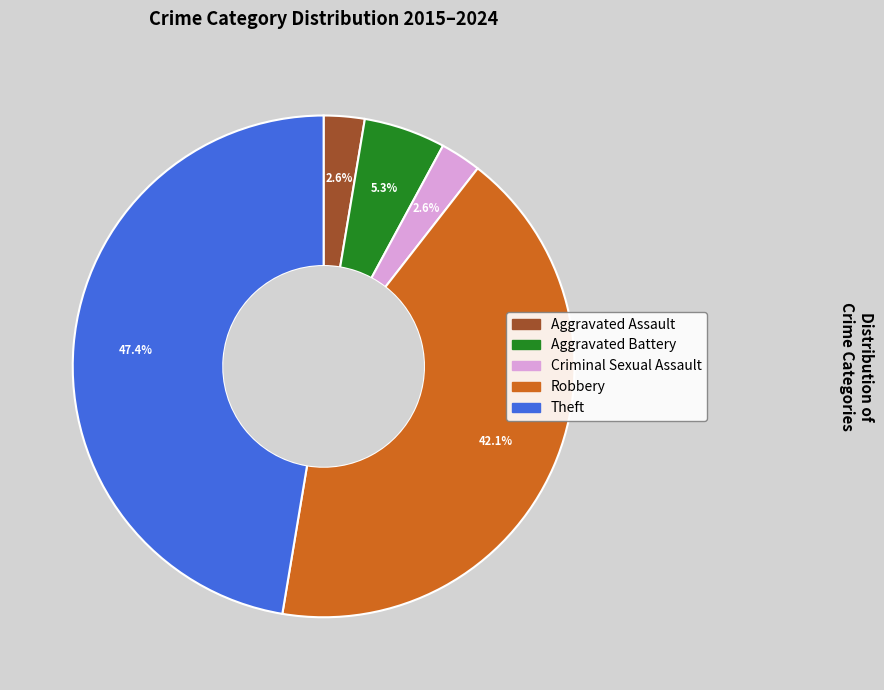

True or false: Robbery accounts for 35% of the total.

False